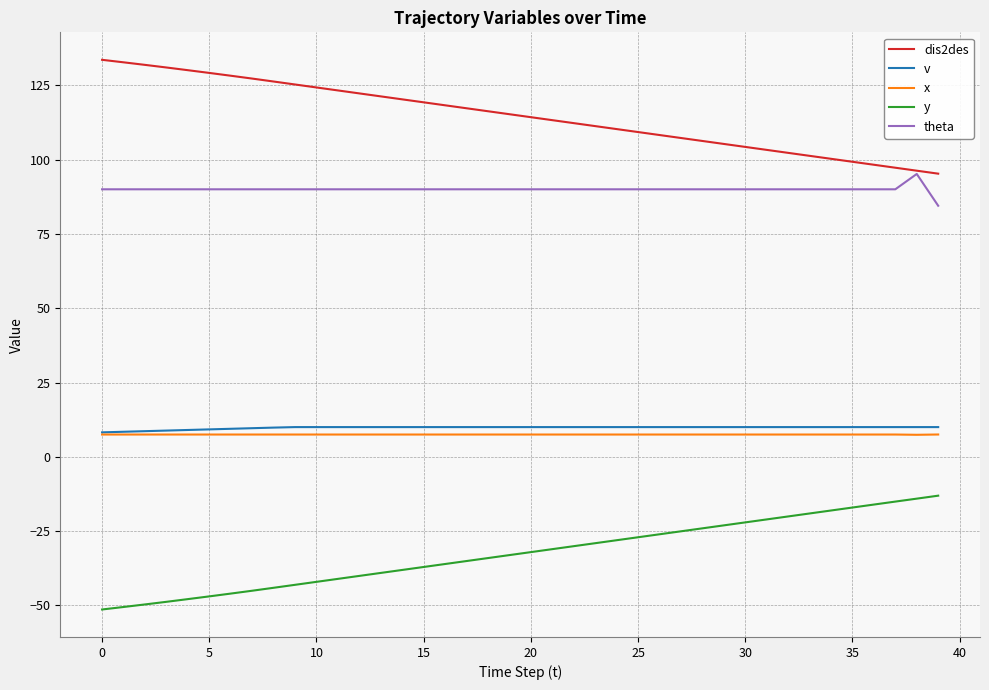

Which series has the largest total across all categories?

dis2des